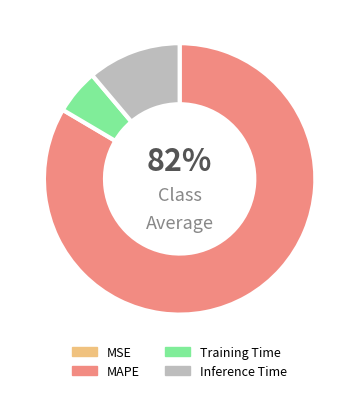

Which has a higher value, MSE or Training Time?

Training Time